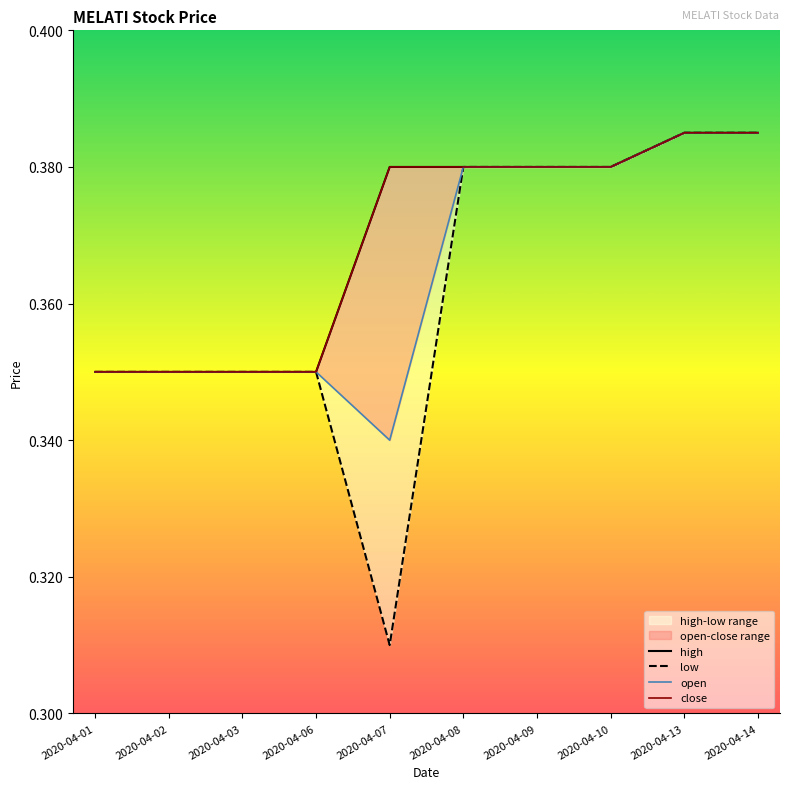

How many lines are shown in the chart?

4